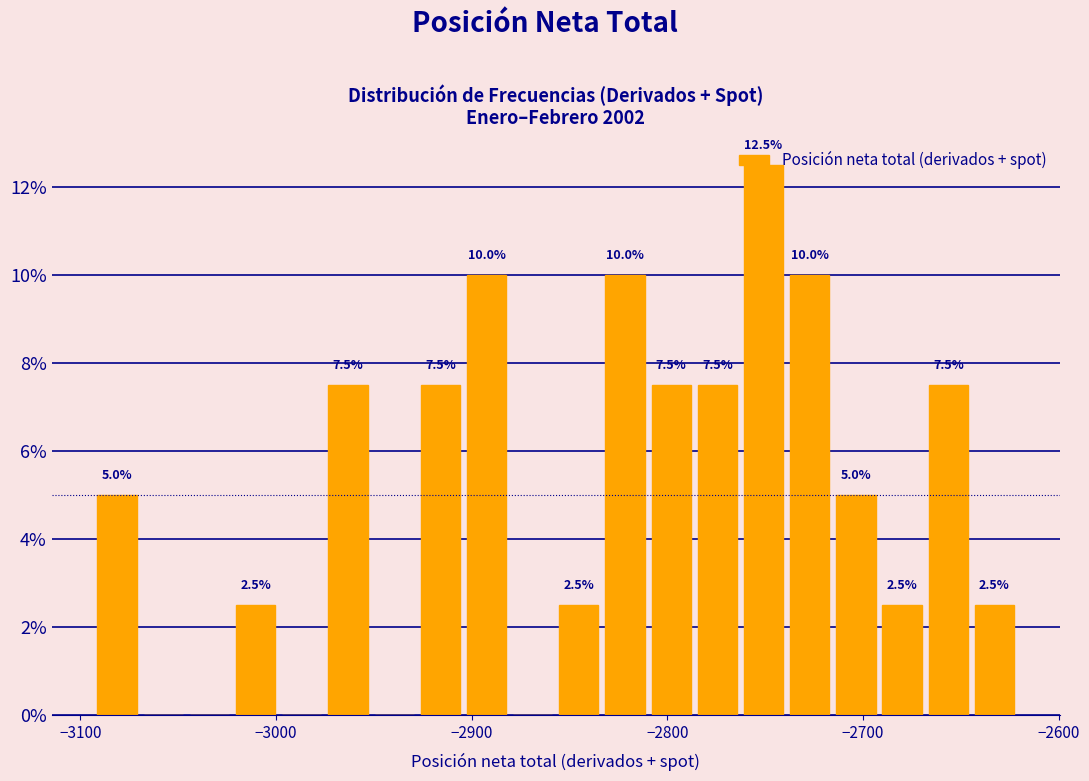

Around what value on the x-axis is the tallest bar? Give the approximate position of its centre, as read against the axis.

-2750